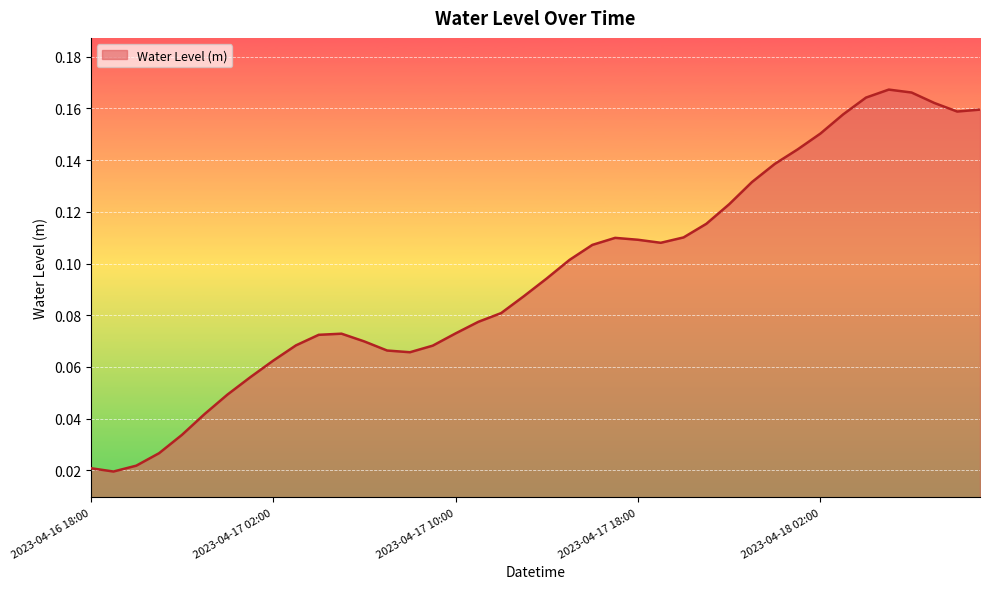

Reading left to right, list all the values displayed in this chart.

0.0	0.0	0.0	0.0	0.0	0.0	0.0	0.1	0.1	0.1	0.1	0.1	0.1	0.1	0.1	0.1	0.1	0.1	0.1	0.1	0.1	0.1	0.1	0.1	0.1	0.1	0.1	0.1	0.1	0.1	0.1	0.1	0.2	0.2	0.2	0.2	0.2	0.2	0.2	0.2